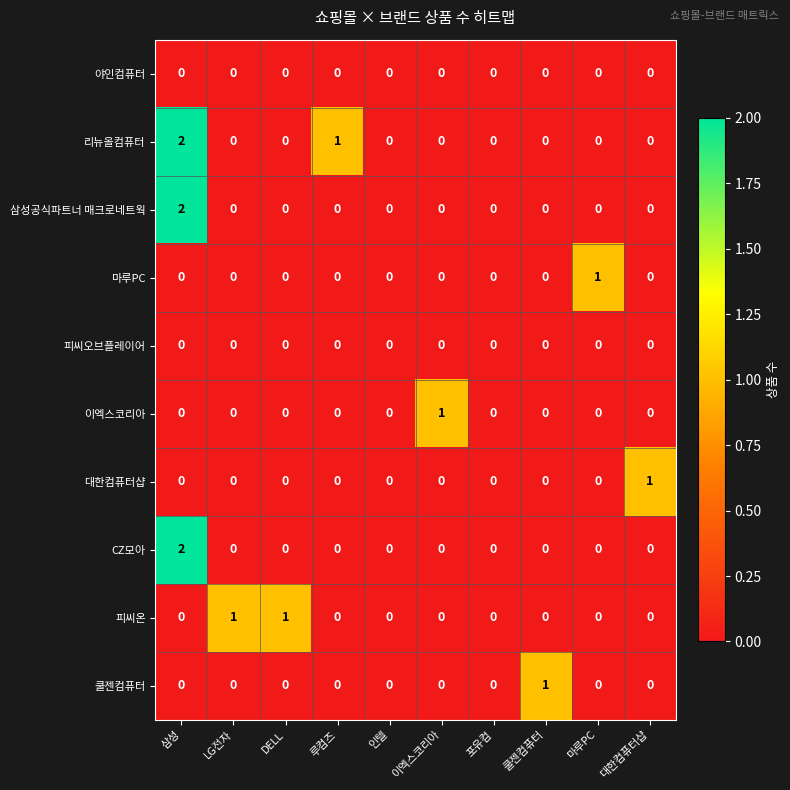

Count the 쿨젠컴퓨터 values in the range 0 to 1.

10